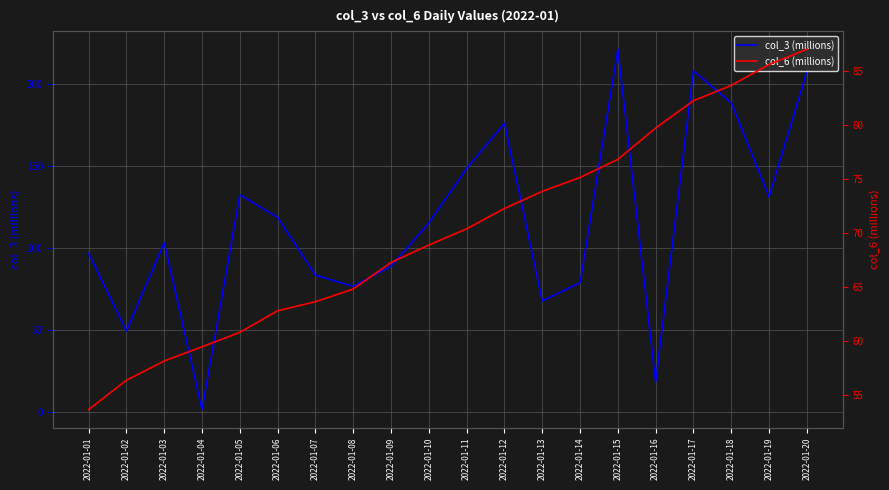

How many times do col_6 (millions) and col_3 (millions) cross each other?

8